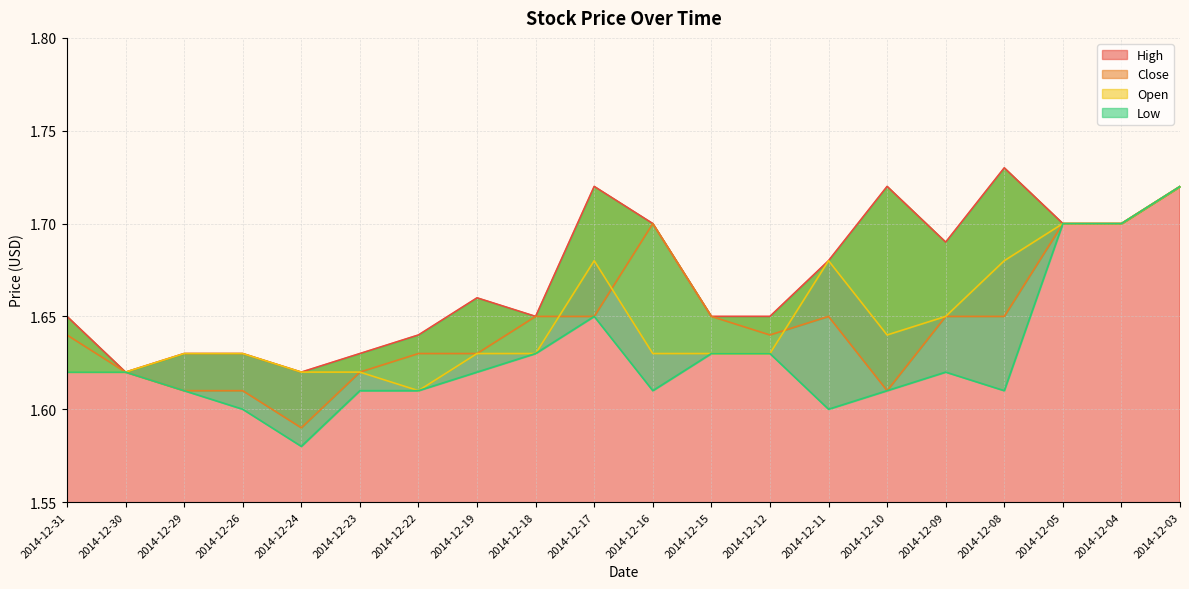

How many data points does each series have?

20